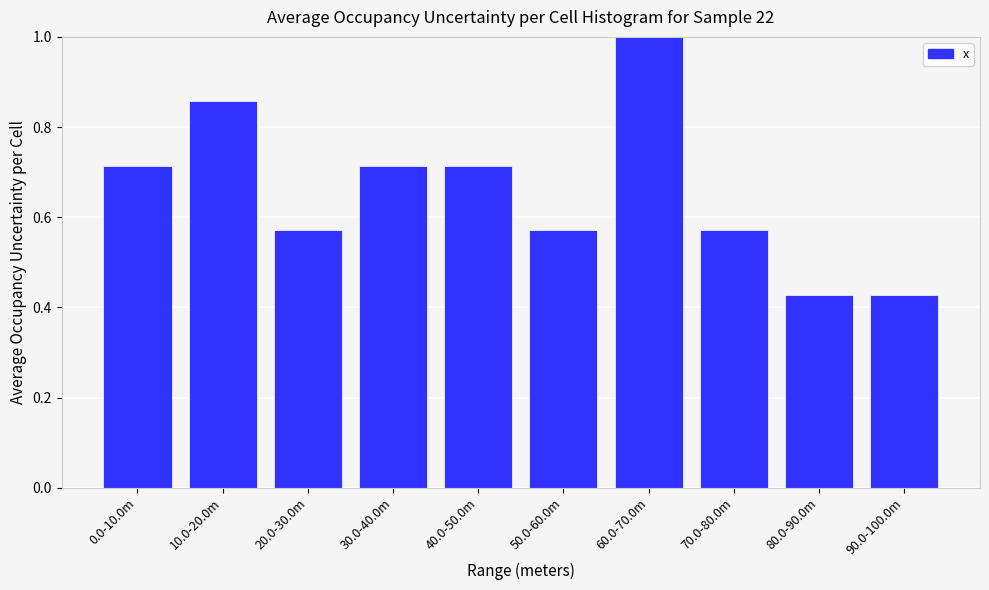

The chart shows a value of 0.8 at 20.0-30.0m. True or false?

False